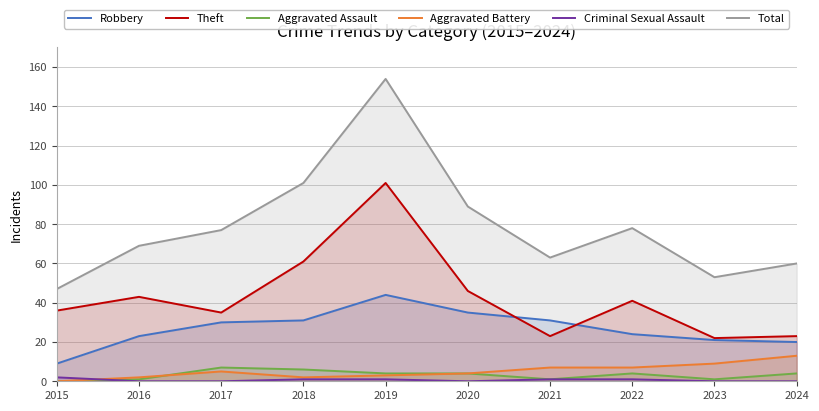

Does the chart display data point markers on the line(s)?

No